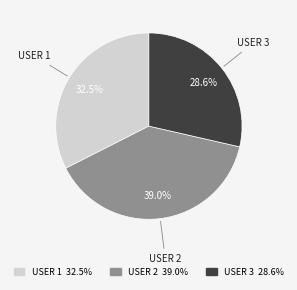

Which category has the biggest portion of the pie?

USER 2